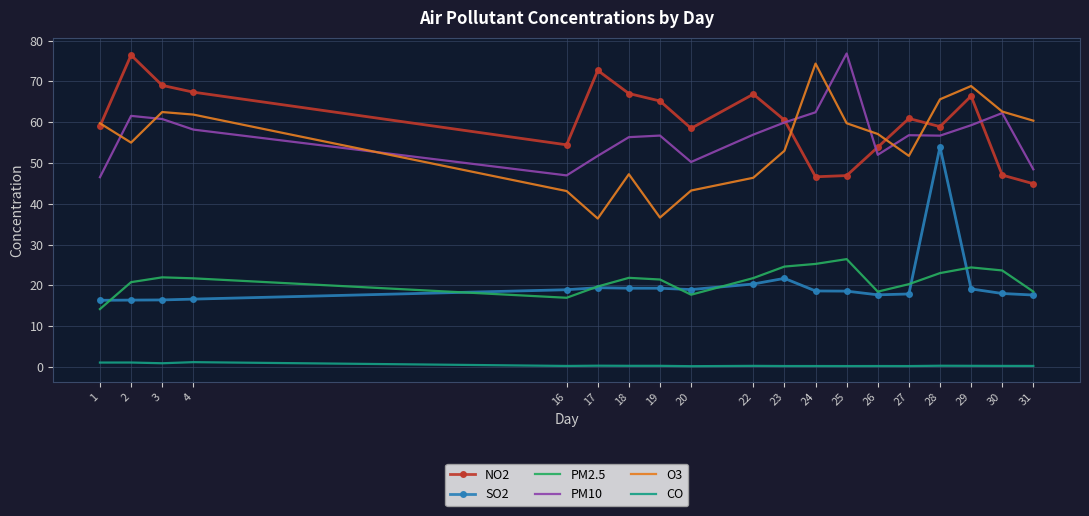

What is the difference between the O3 values at 20 and 22?

3.1